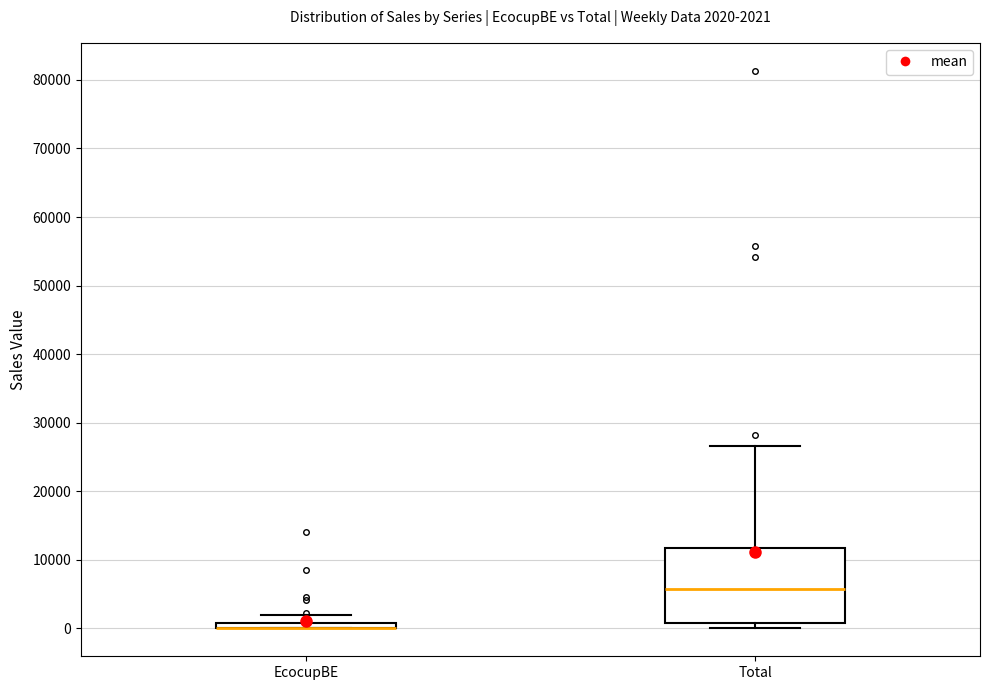

Which box is the tallest, from its lower edge to its upper edge?

Total